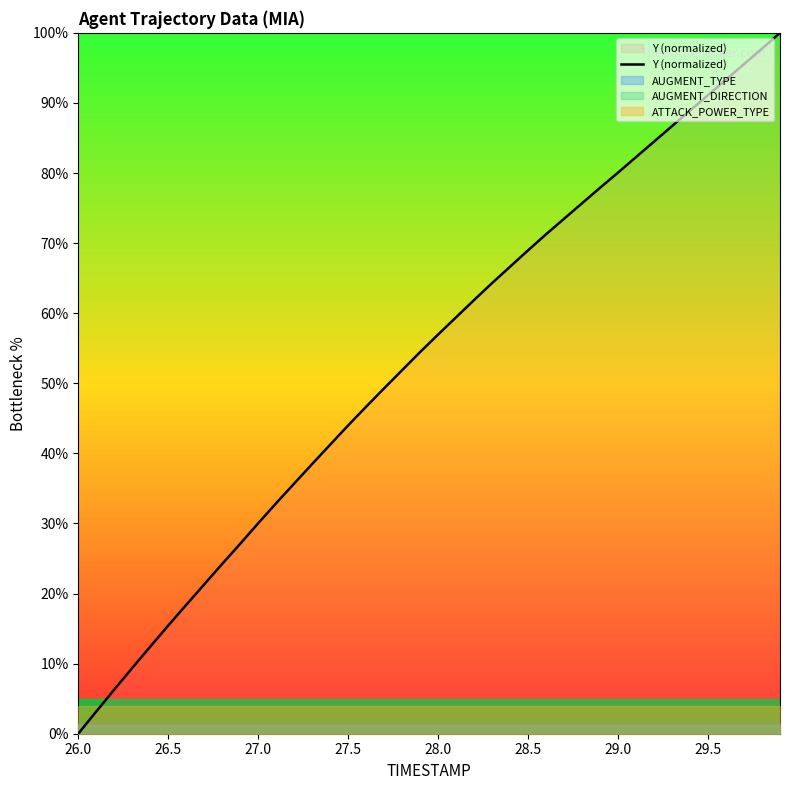

True or false: the data has more than 0 interior local peaks.

False